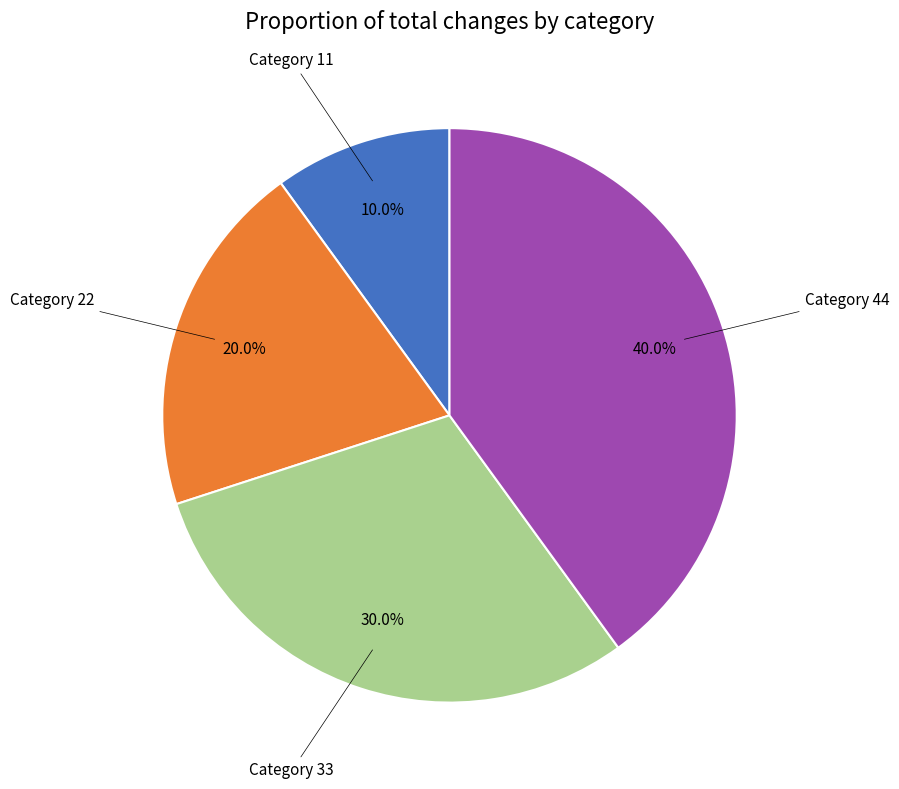

Is there a majority slice in this chart?

No